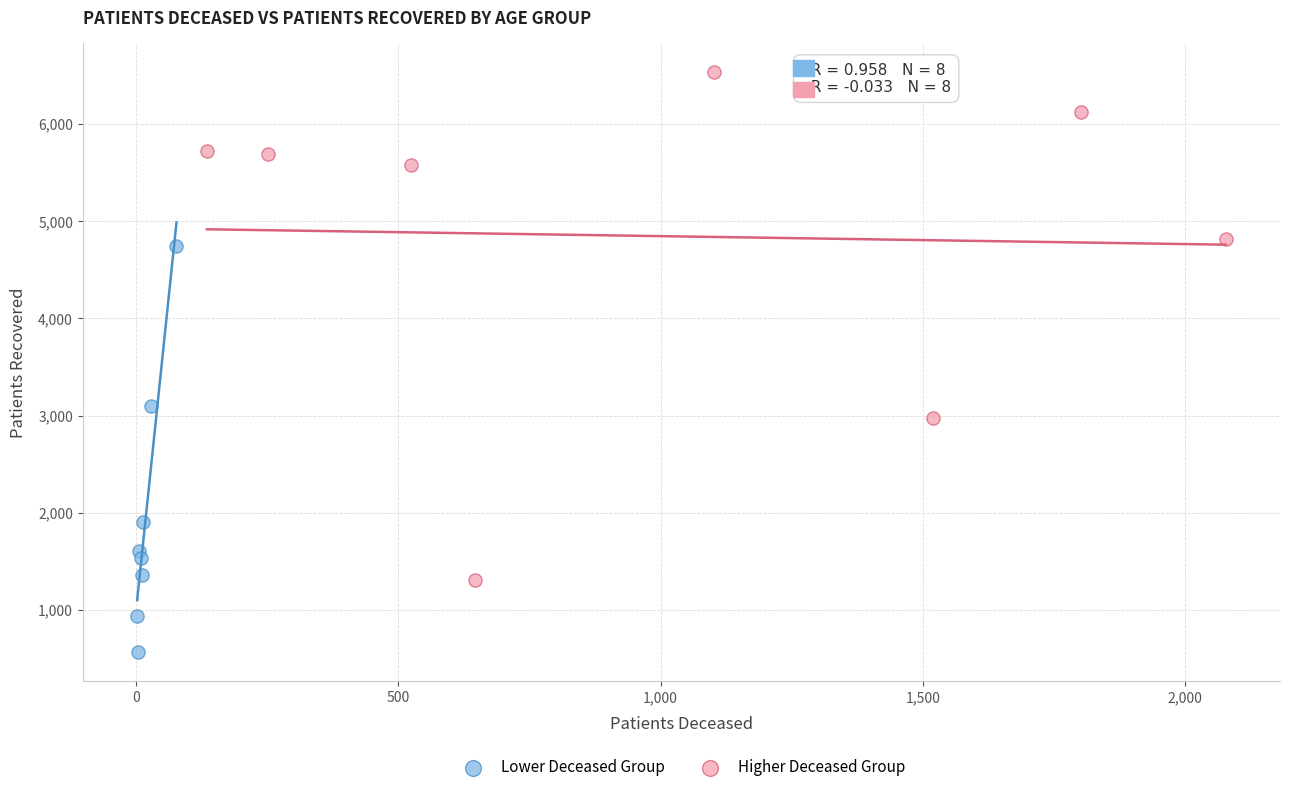

Which series contains the lowest Y value?

Lower Deceased Group